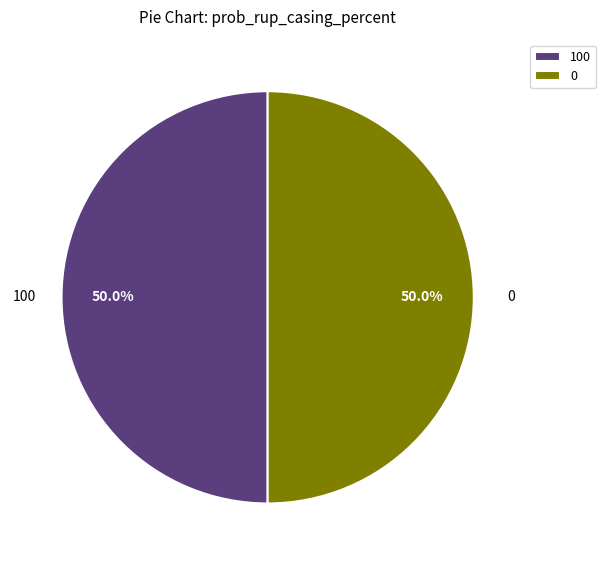

To the nearest percent, what is the difference between the largest and smallest slice percentages?

0%